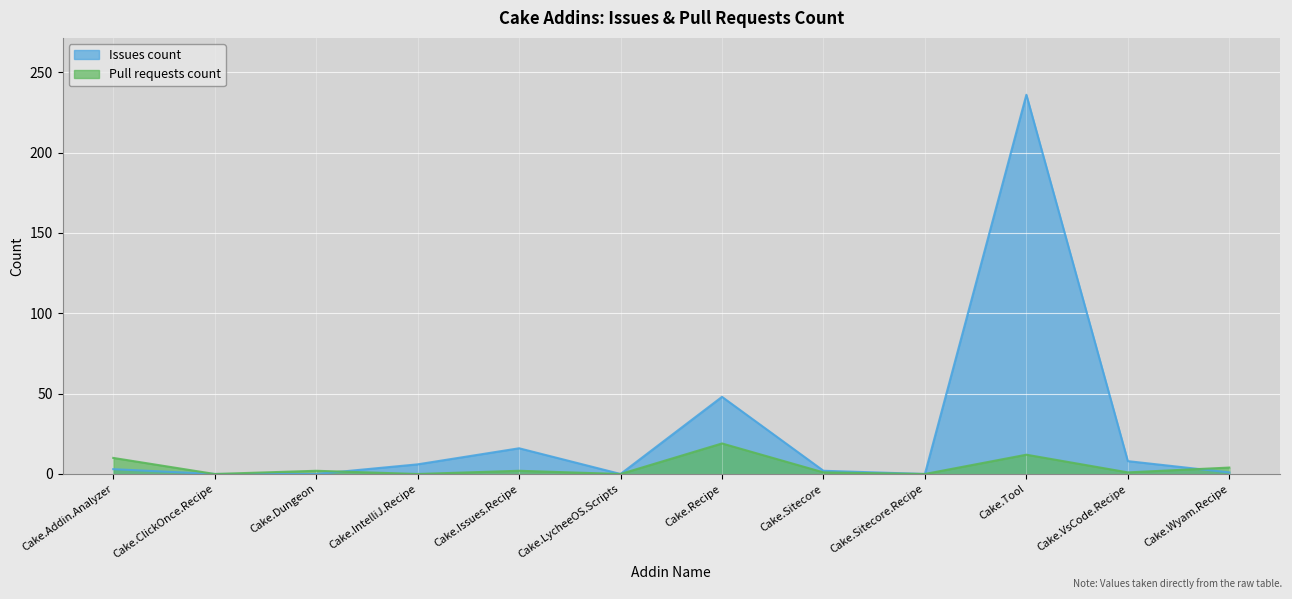

At how many categories does at least one series exceed 219?

1